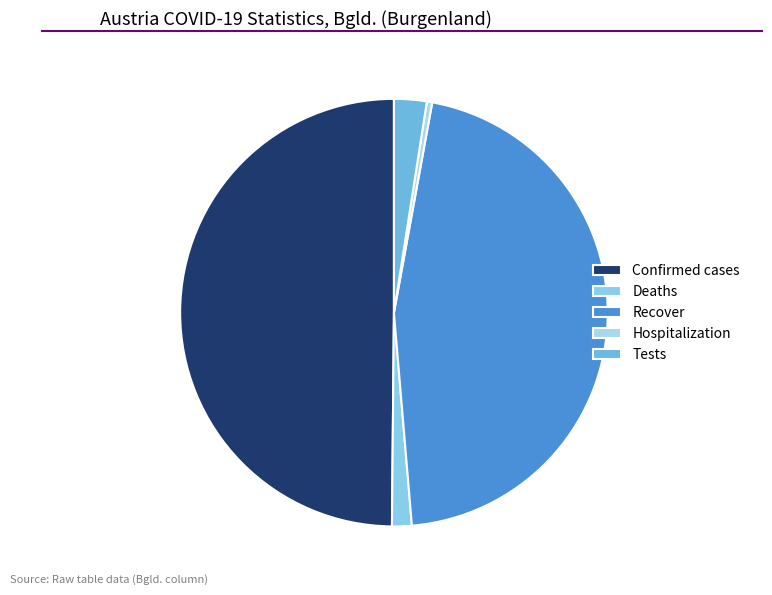

Which has a higher value, Recover or Tests?

Recover